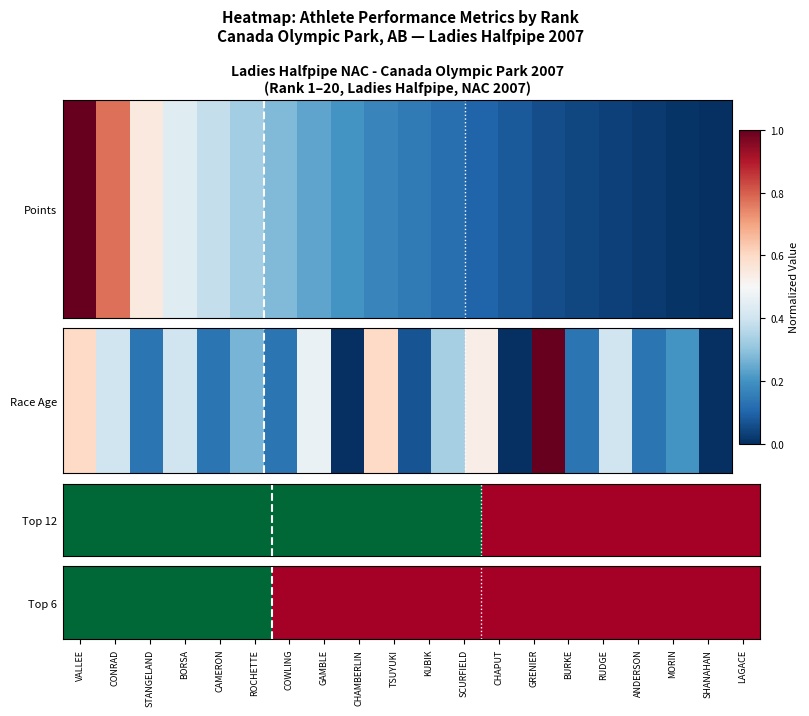

At which category does the chart reach its peak across all series?

VALLEE